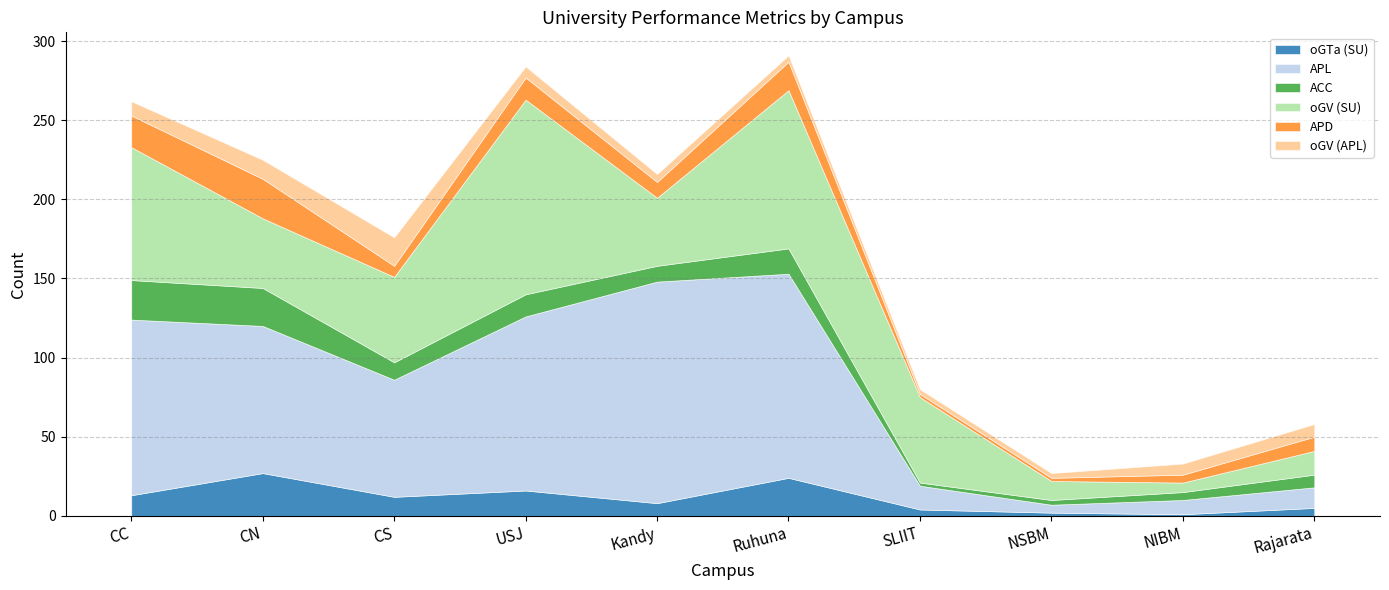

Reading left to right, transcribe all the data shown in this chart.

oGTa (SU): CC=13	CN=27	CS=12	USJ=16	Kandy=8	Ruhuna=24	SLIIT=4	NSBM=2	NIBM=1	Rajarata=5
APL: CC=111	CN=93	CS=74	USJ=110	Kandy=140	Ruhuna=129	SLIIT=15	NSBM=5	NIBM=9	Rajarata=13
ACC: CC=25	CN=24	CS=11	USJ=14	Kandy=10	Ruhuna=16	SLIIT=2	NSBM=3	NIBM=5	Rajarata=8
oGV (SU): CC=84	CN=44	CS=54	USJ=123	Kandy=43	Ruhuna=100	SLIIT=54	NSBM=12	NIBM=6	Rajarata=15
APD: CC=20	CN=25	CS=7	USJ=14	Kandy=10	Ruhuna=18	SLIIT=2	NSBM=2	NIBM=5	Rajarata=9
oGV (APL): CC=9	CN=12	CS=18	USJ=7	Kandy=5	Ruhuna=4	SLIIT=3	NSBM=3	NIBM=7	Rajarata=8